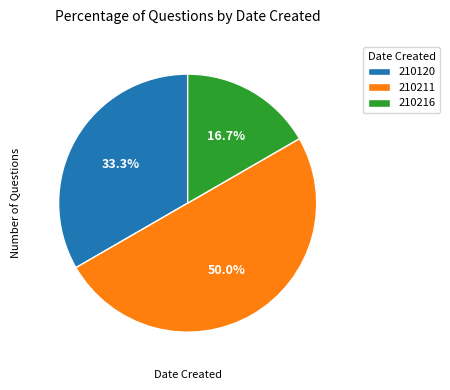

What is the ratio of the value at 210211 to the value at 210120?

1.5